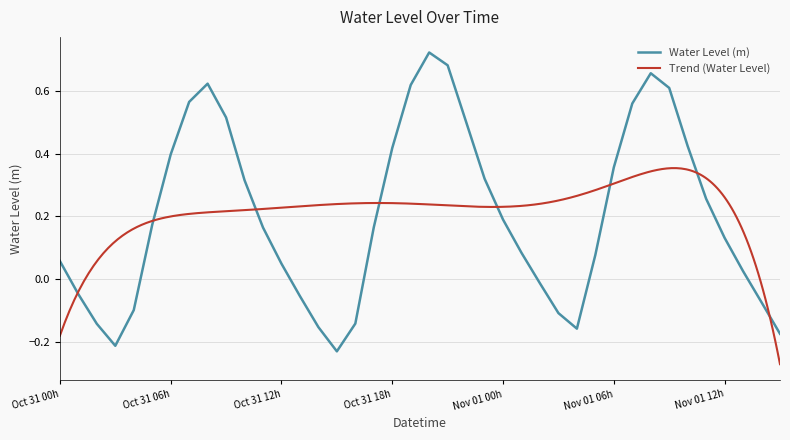

The value of Water Level (m) at Oct 31 06h is 0.1. True or false?

False